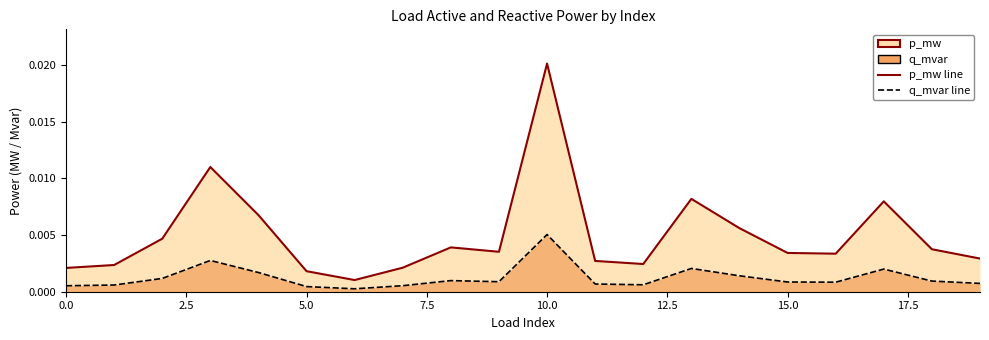

True or false: q_mvar and p_mw cross at least once.

False